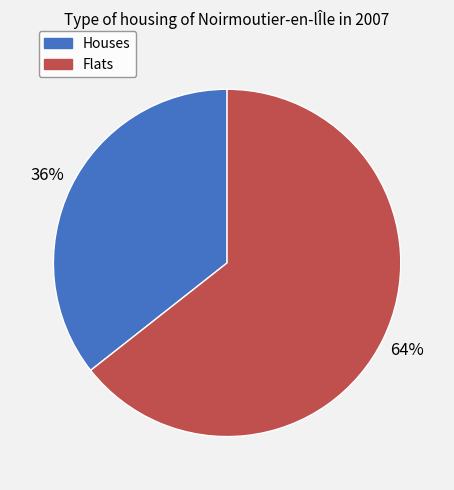

To the nearest percent, what is the average slice percentage?

50%